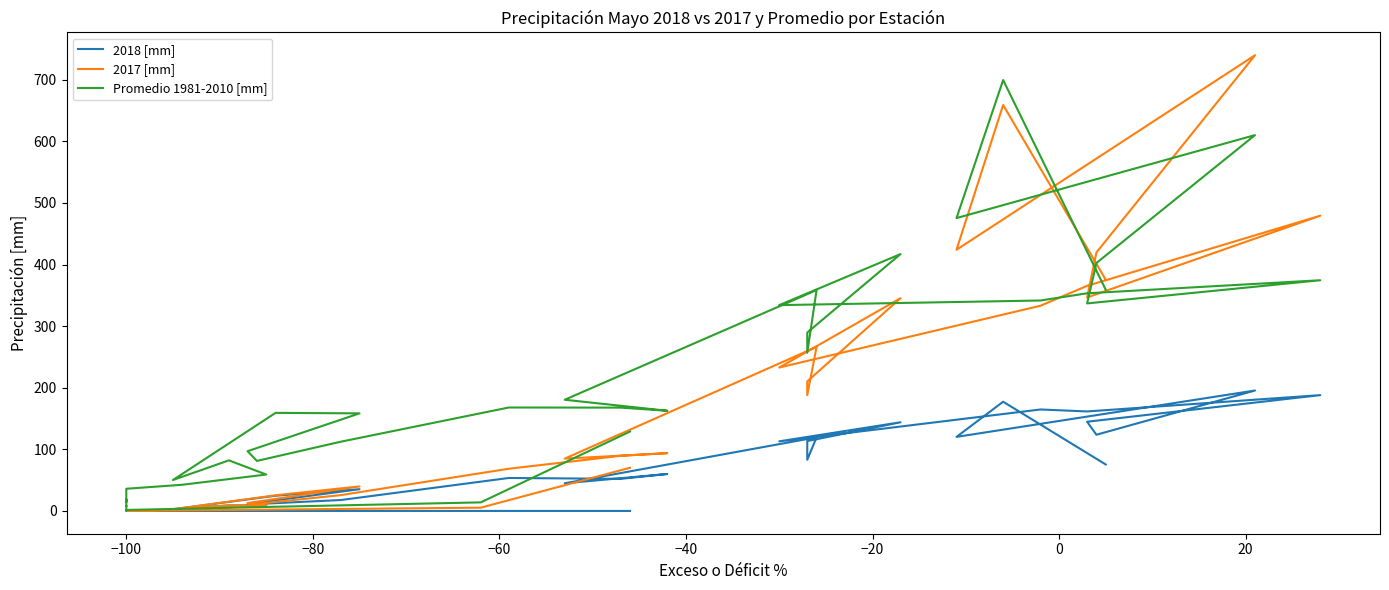

Is it true that 2018 [mm] equals 224.2 at 34?

False